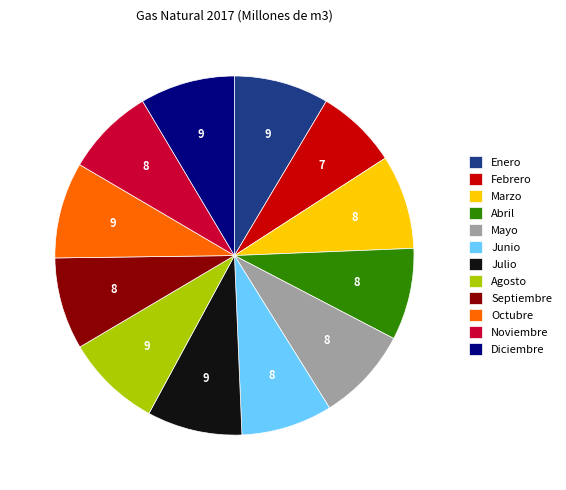

What is the ratio of the value at Septiembre to the value at Noviembre?

1.0